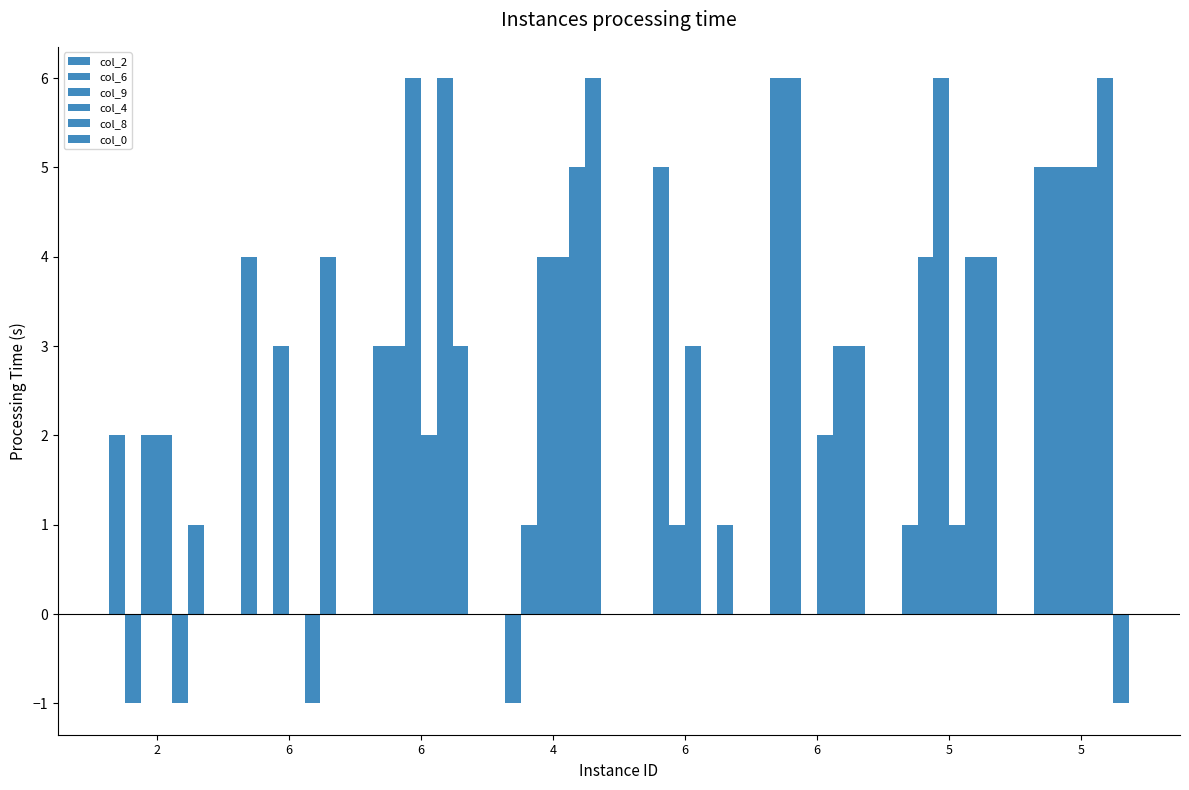

The value of col_8 at 5 is 6. True or false?

True